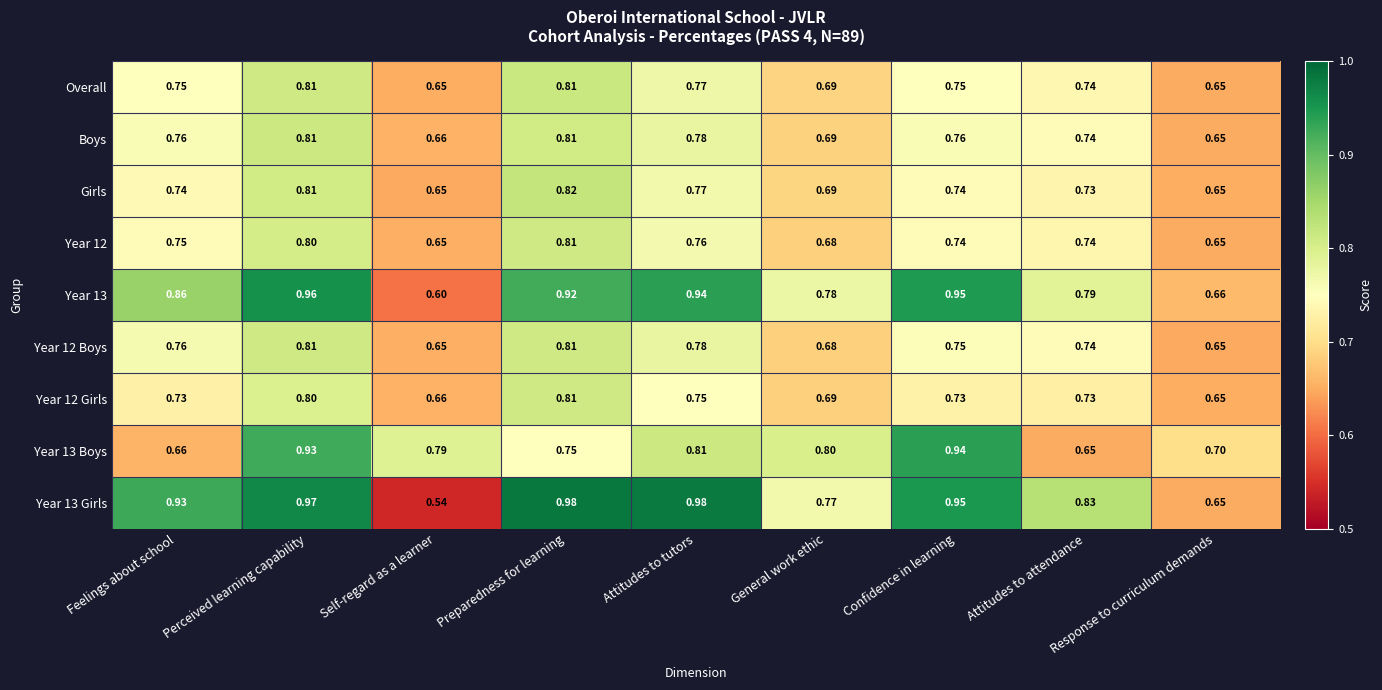

Count the number of data series in this chart.

9